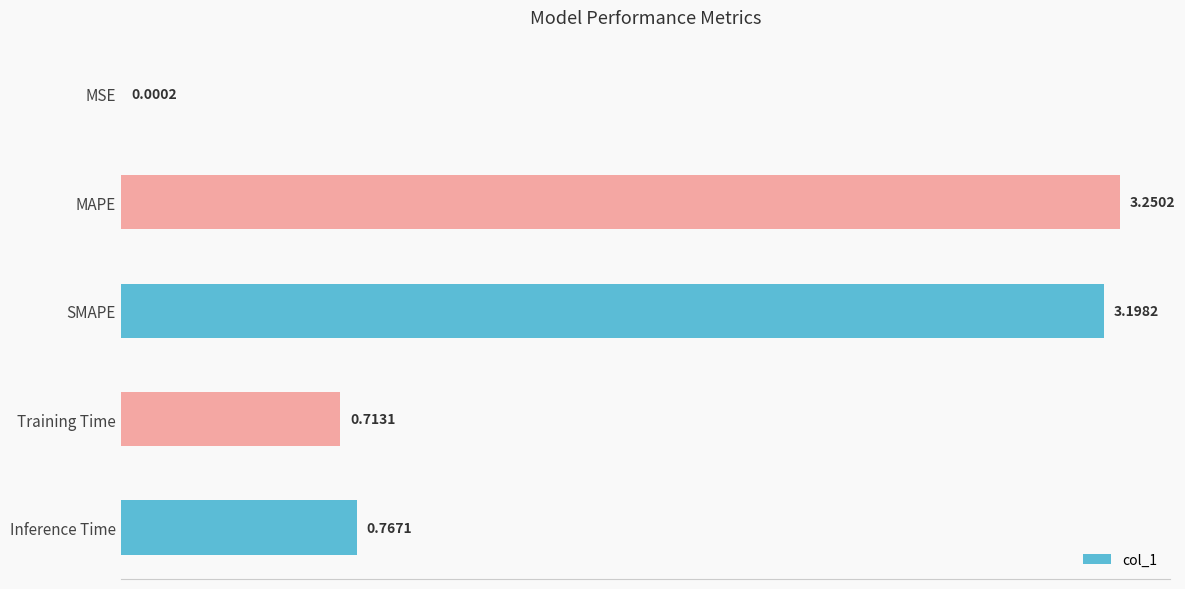

What is the difference between the values at MSE and Inference Time?

0.8